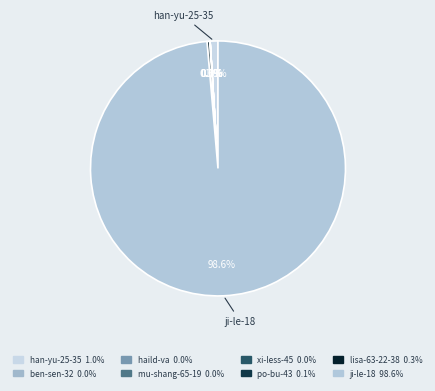

What is the largest slice in the pie chart?

ji-le-18